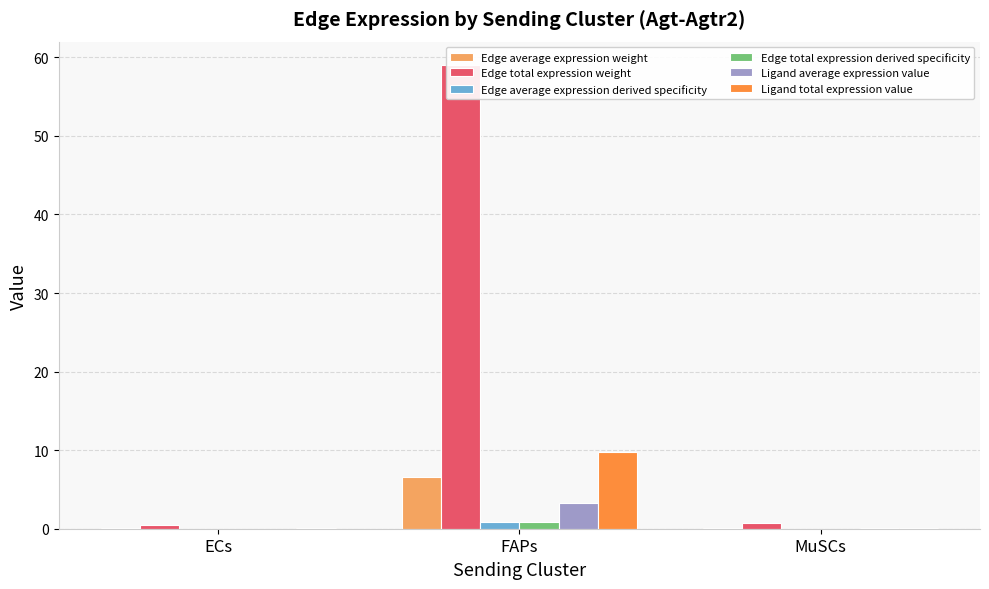

What are all the series names shown in the legend?

Edge average expression weight, Edge total expression weight, Edge average expression derived specificity, Edge total expression derived specificity, Ligand average expression value, Ligand total expression value